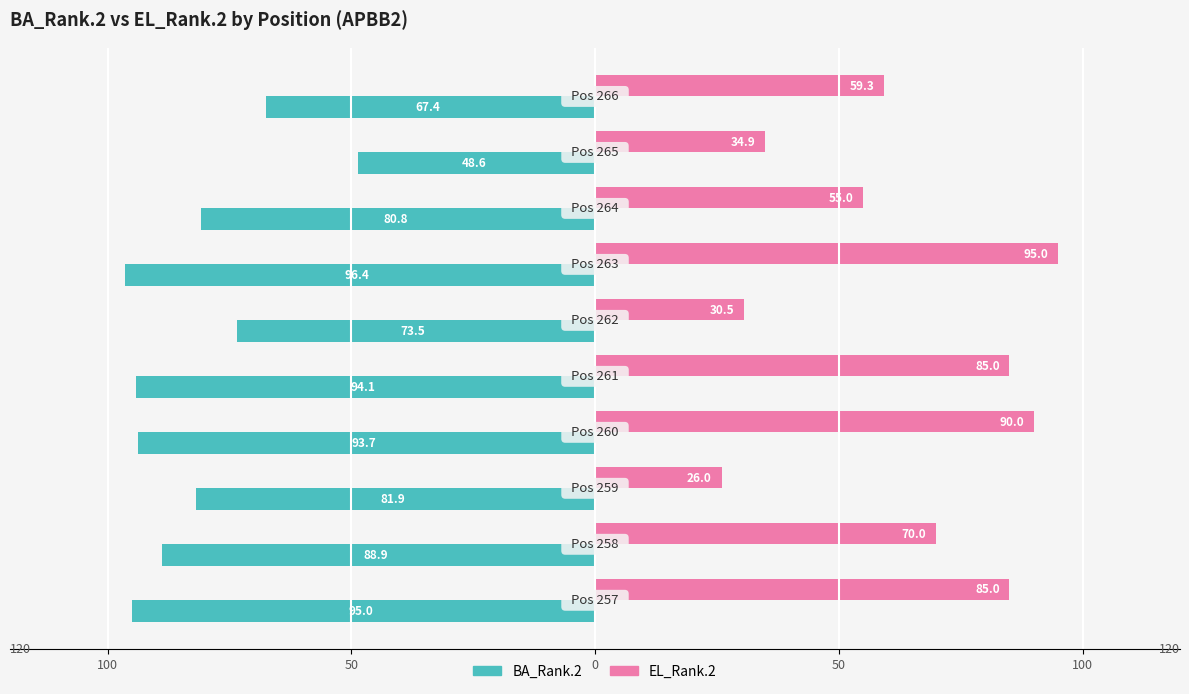

What are all the series names shown in the legend?

BA_Rank.2, EL_Rank.2